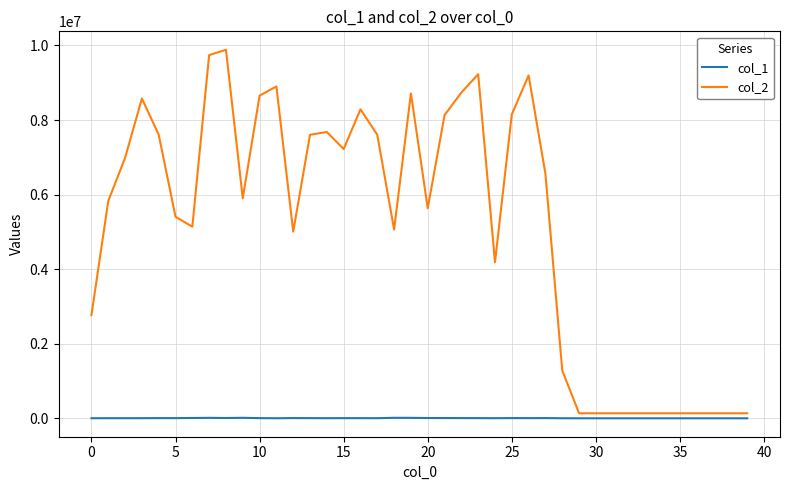

List the series in order of their overall mean, highest first.

col_2, col_1